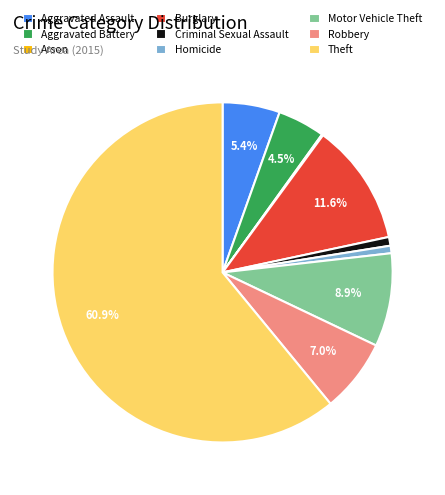

Do Aggravated Assault and Homicide together represent more than half of the pie?

No